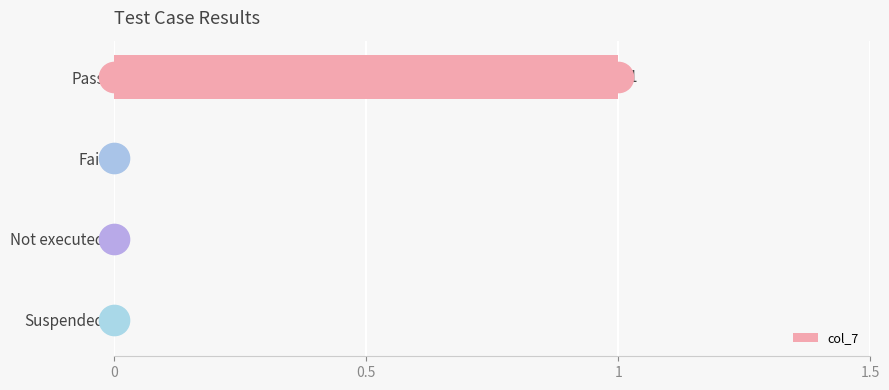

What is the maximum value shown in the chart?

1